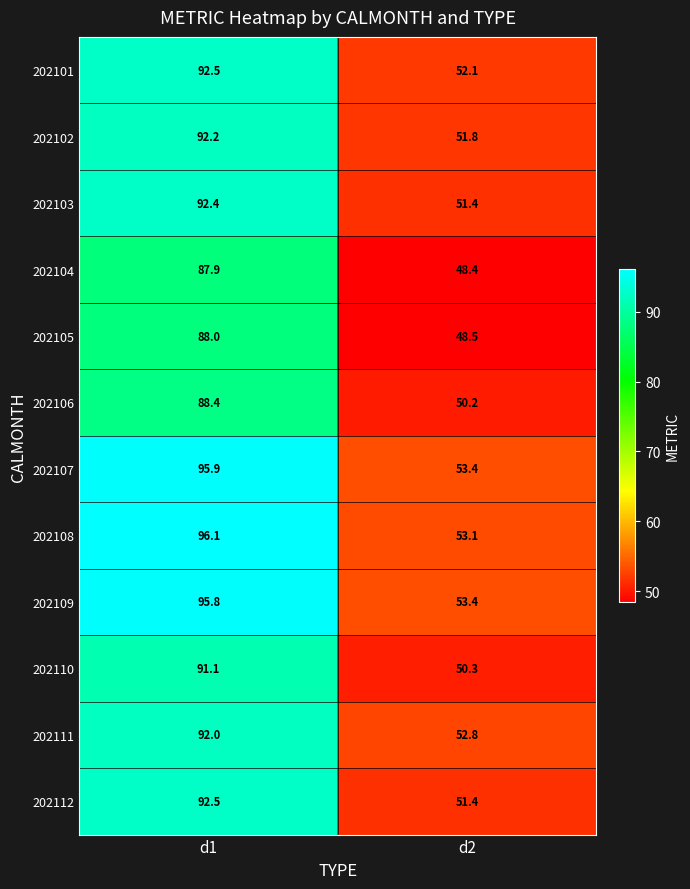

What is the total value across all series at d1?

1104.8